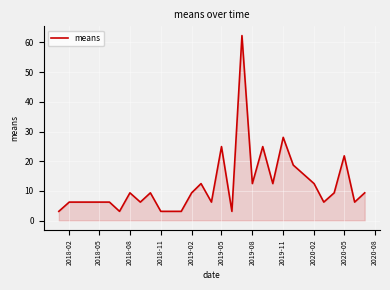

What is the smallest value displayed?

3.1